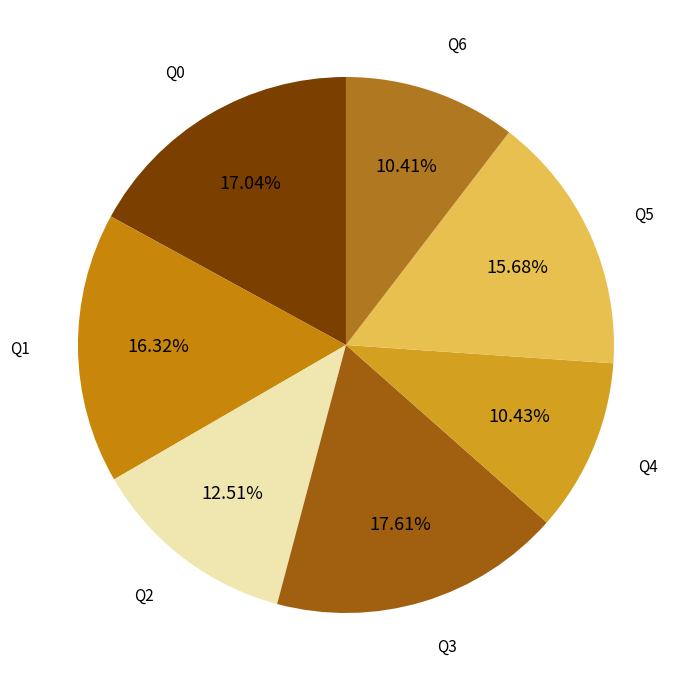

Does any single category account for the majority?

No